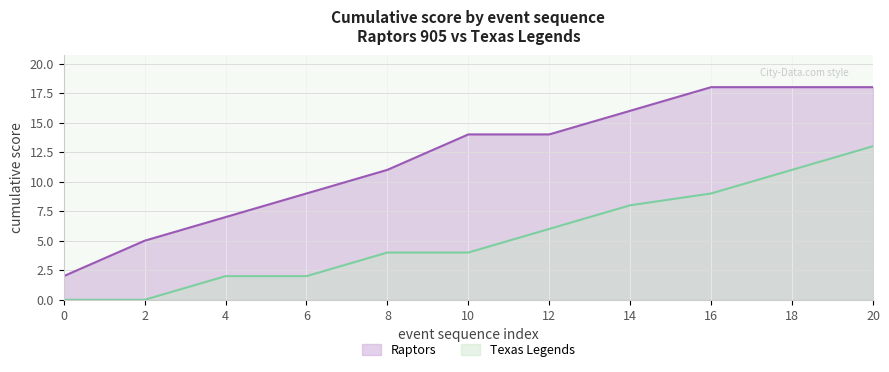

List the labels in order of Texas Legends value, largest first.

20, 18, 16, 14, 12, 8, 10, 4, 6, 0, 2